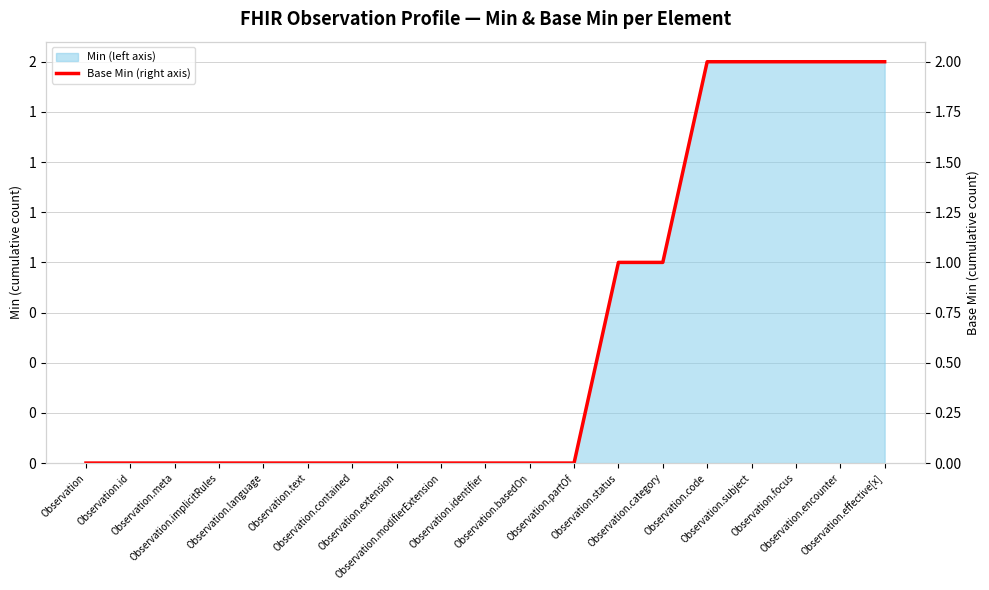

How many lines are shown in the chart?

1